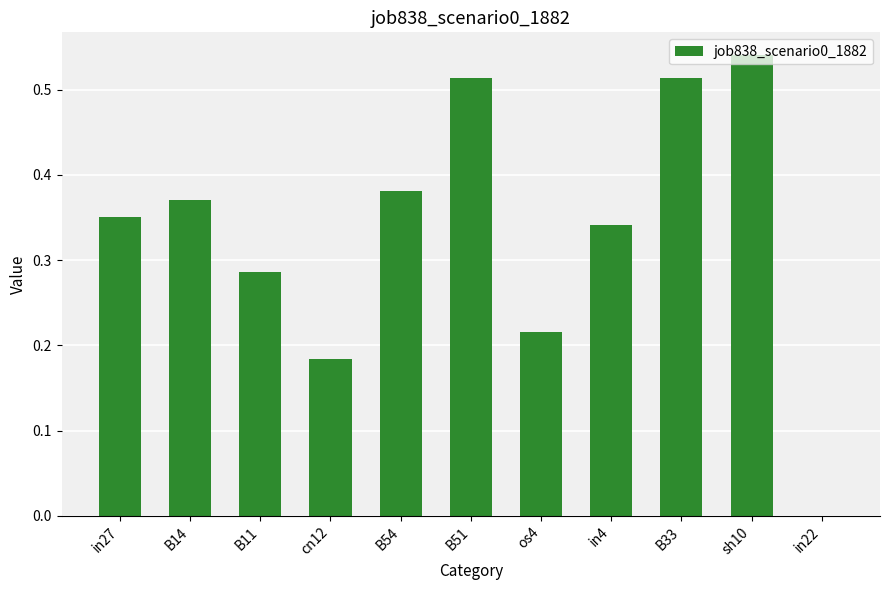

Which category has the highest value across all series?

sh10